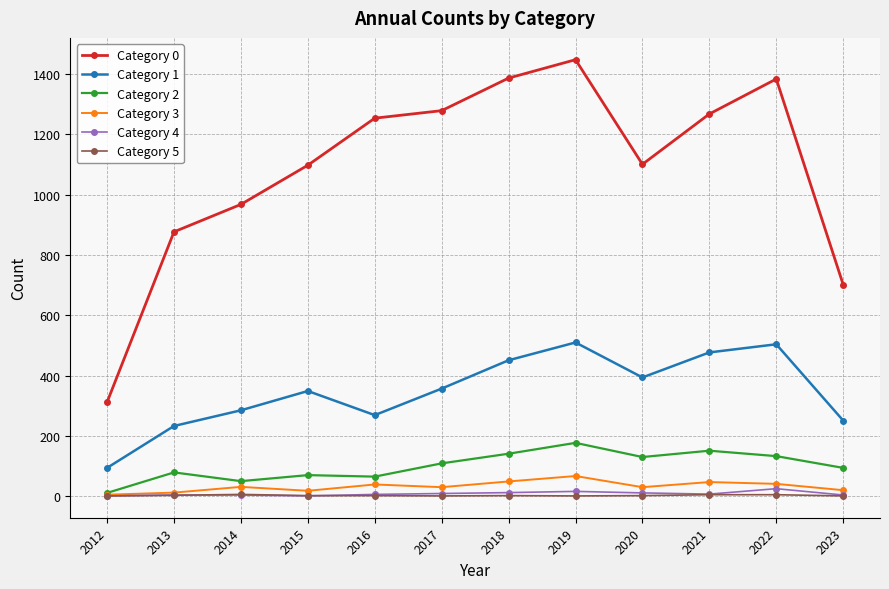

The Category 5 series shows 2 at 2020. True or false?

True